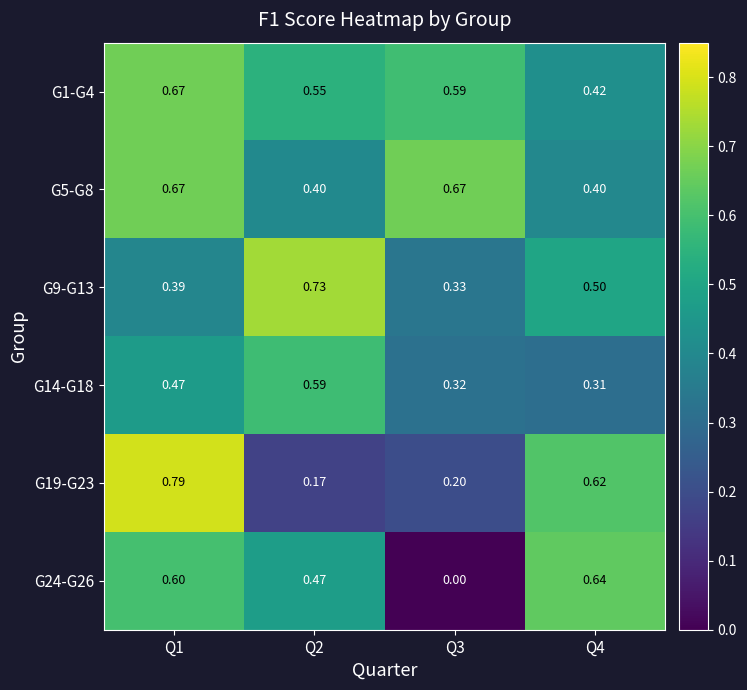

How many series are shown in this chart?

6